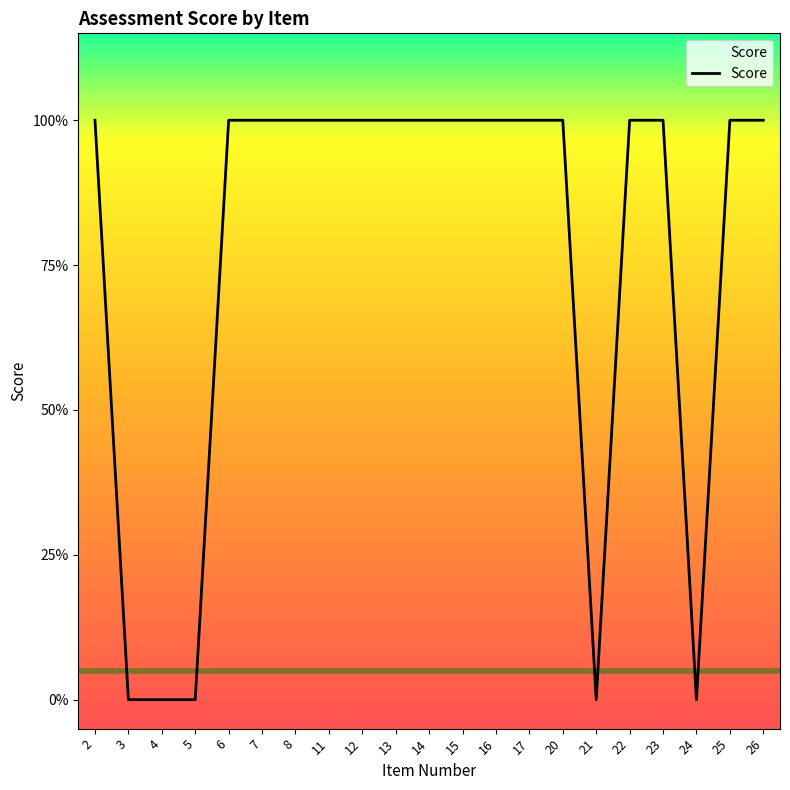

Count the values in the range 1 to 2.

16